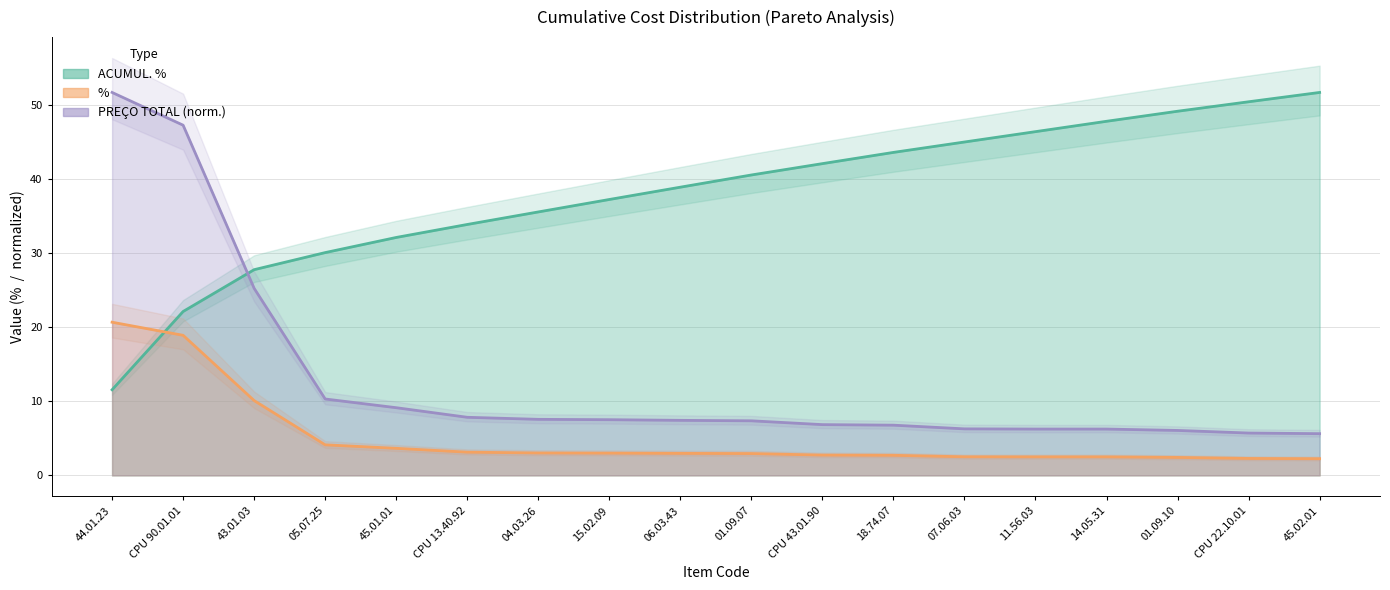

At which label does PREÇO TOTAL reach its peak?

44.01.23